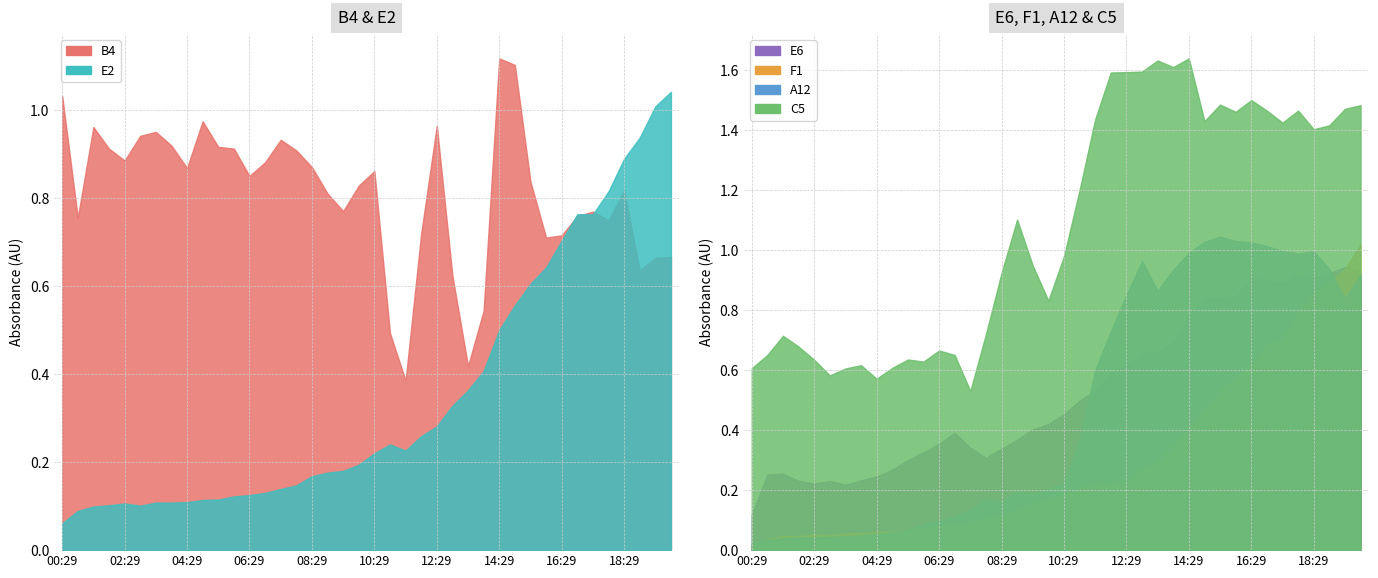

What is the sum of the B4 values at 07:59 and 12:29?

1.9